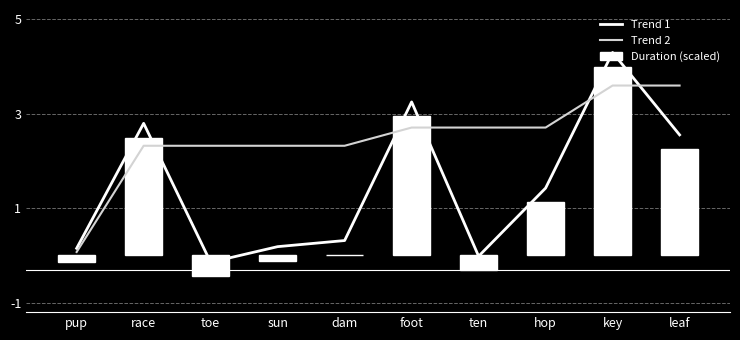

List the series in order of their overall mean, lowest first.

Duration (scaled), Trend 1, Trend 2